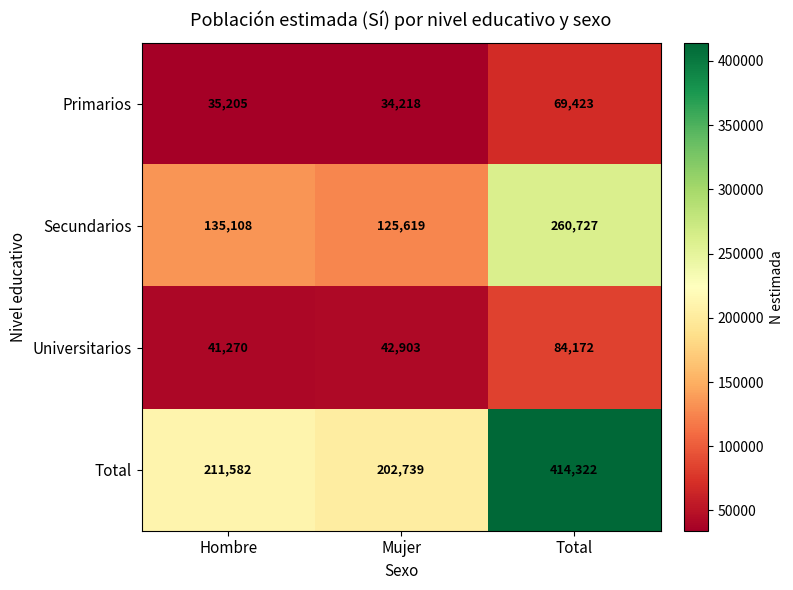

What is the difference between the Primarios values at Hombre and Total?

34218